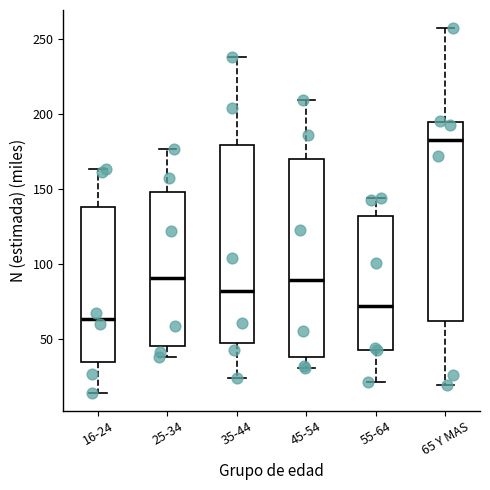

Reading left to right, transcribe this box plot: for each box, give where its median line is, the range the box spans, and where its two whiskers end, as read against the y-axis. The values are not printed on the chart, so give them approximately, as read against the axis.

16-24: median 65, box 35 to 140, whiskers 15 to 165
25-34: median 90, box 45 to 150, whiskers 40 to 175
35-44: median 80, box 45 to 180, whiskers 25 to 240
45-54: median 90, box 40 to 170, whiskers 30 to 210
55-64: median 70, box 45 to 130, whiskers 20 to 145
65 Y MAS: median 180, box 60 to 195, whiskers 20 to 255